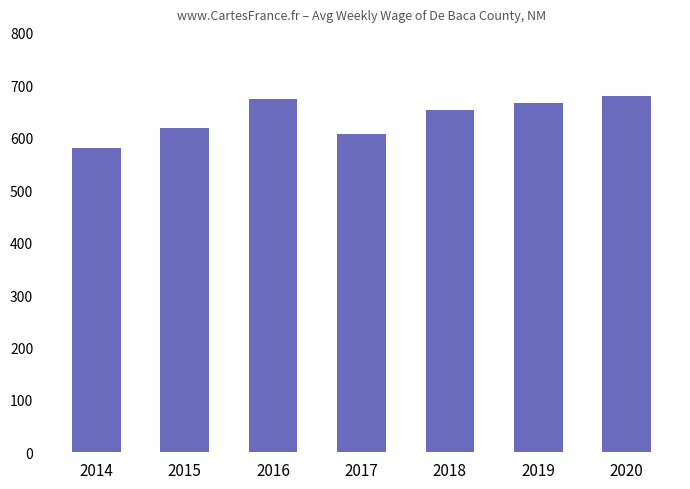

What is the average value?

640